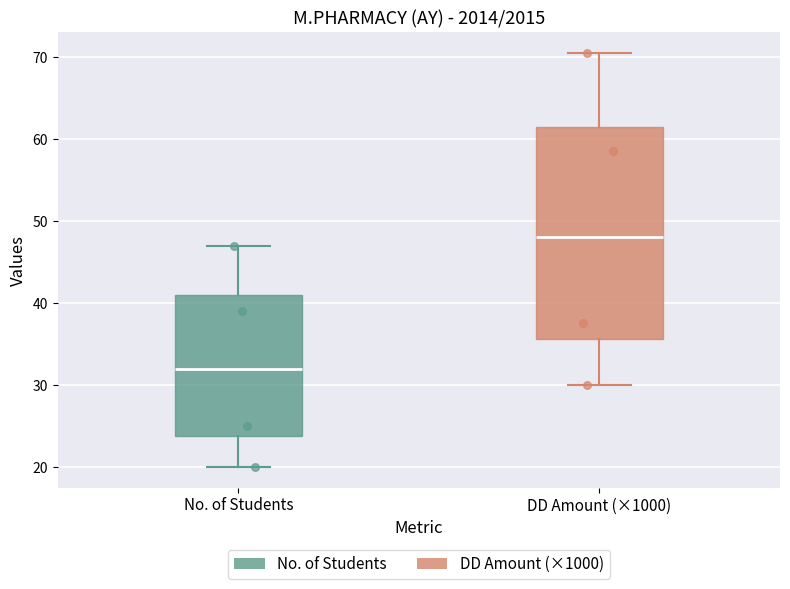

Reading left to right, transcribe this box plot: for each box, give where its median line is, the range the box spans, and where its two whiskers end, as read against the y-axis. The values are not printed on the chart, so give them approximately, as read against the axis.

No. of Students: median 32, box 24 to 41, whiskers 20 to 47
DD Amount (×1000): median 48, box 36 to 62, whiskers 30 to 71